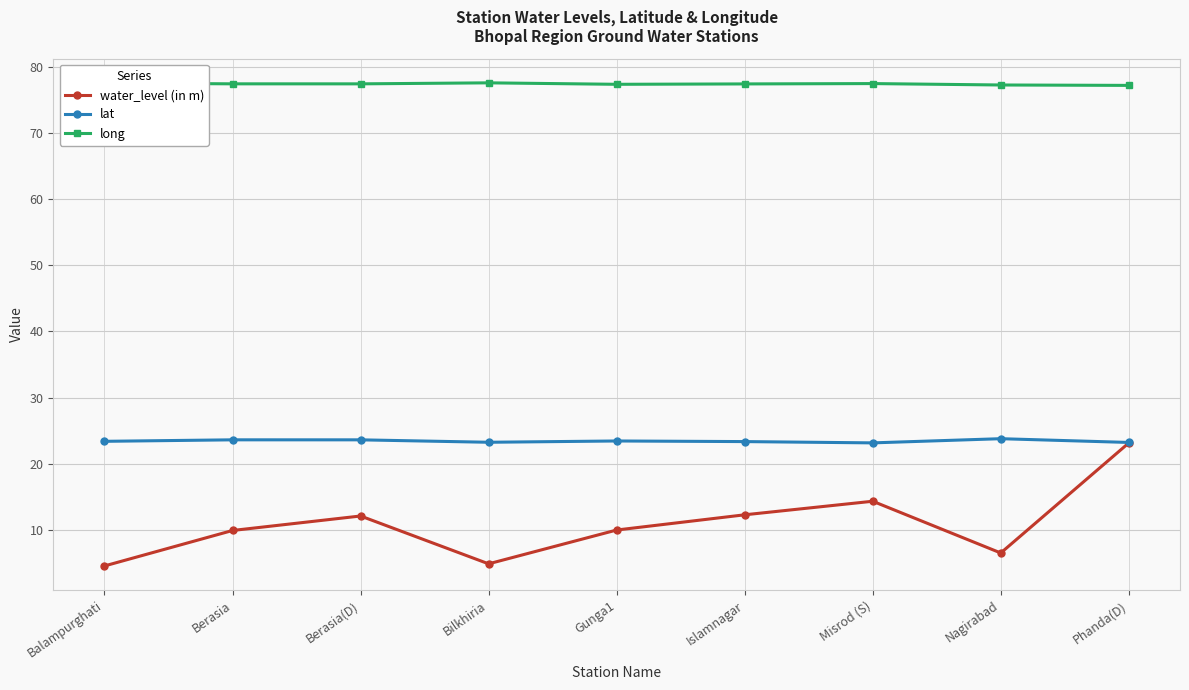

Does the chart display data point markers on the line(s)?

Yes